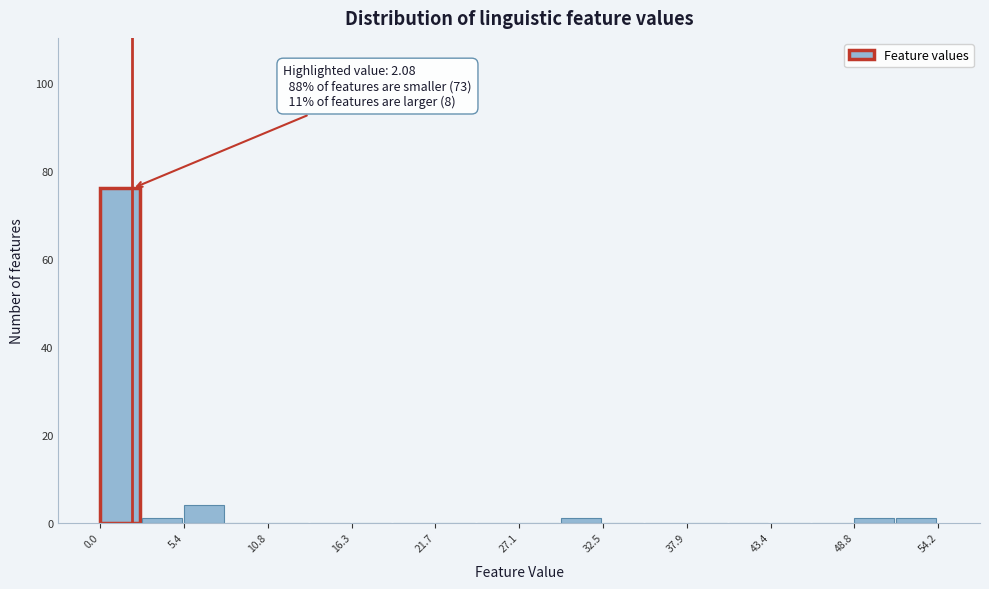

Read against the x-axis, roughly where is the centre of the tallest bar?

1